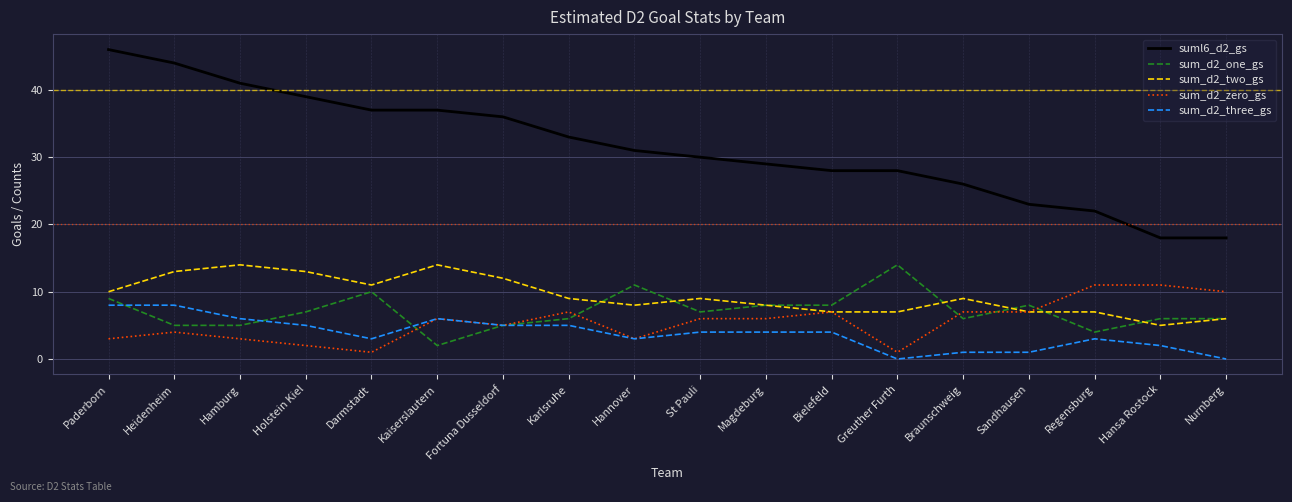

True or false: sum_d2_zero_gs has more than 1 interior local peaks.

True